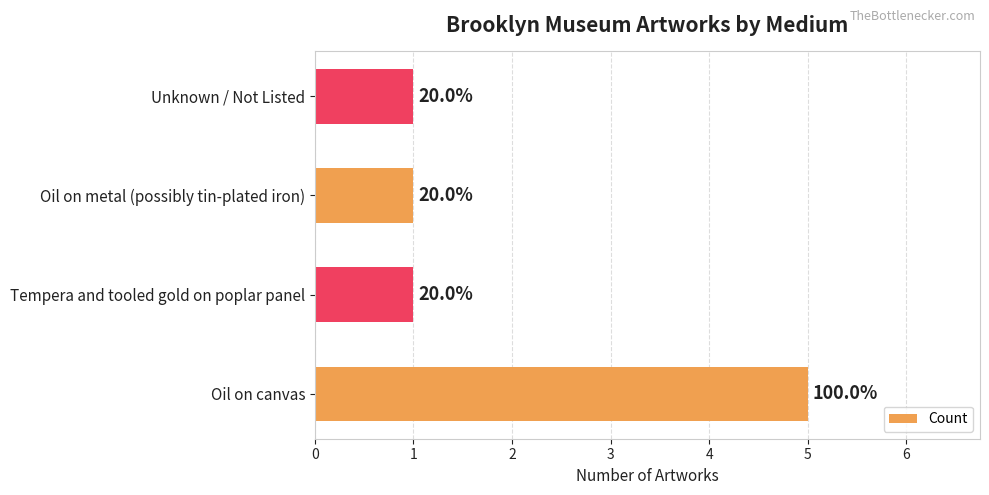

How many bars are there in total?

4